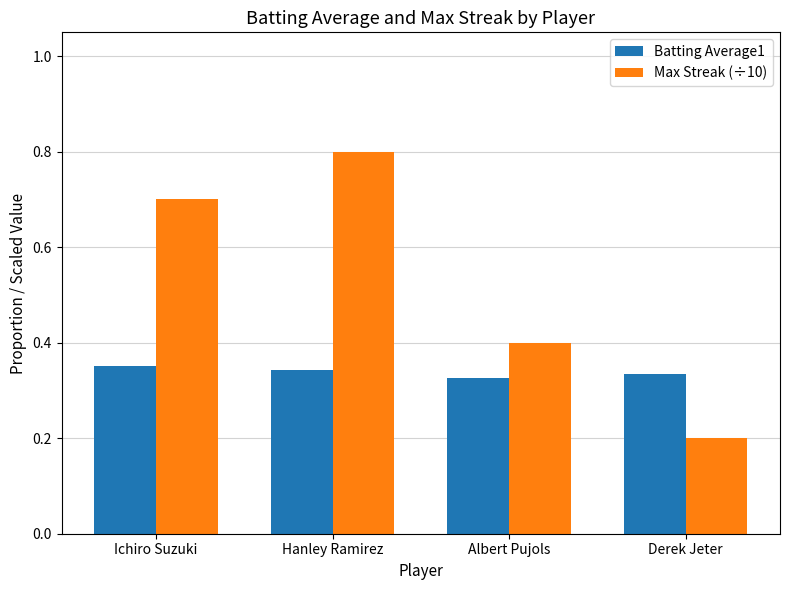

What are all the series names shown in the legend?

Batting Average1, Max Streak (÷10)